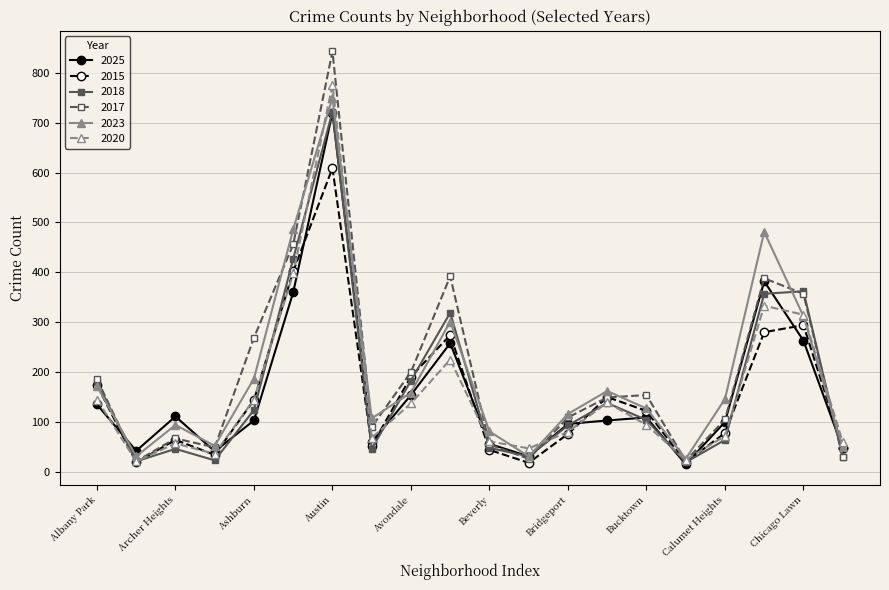

How many data points does each series have?

20